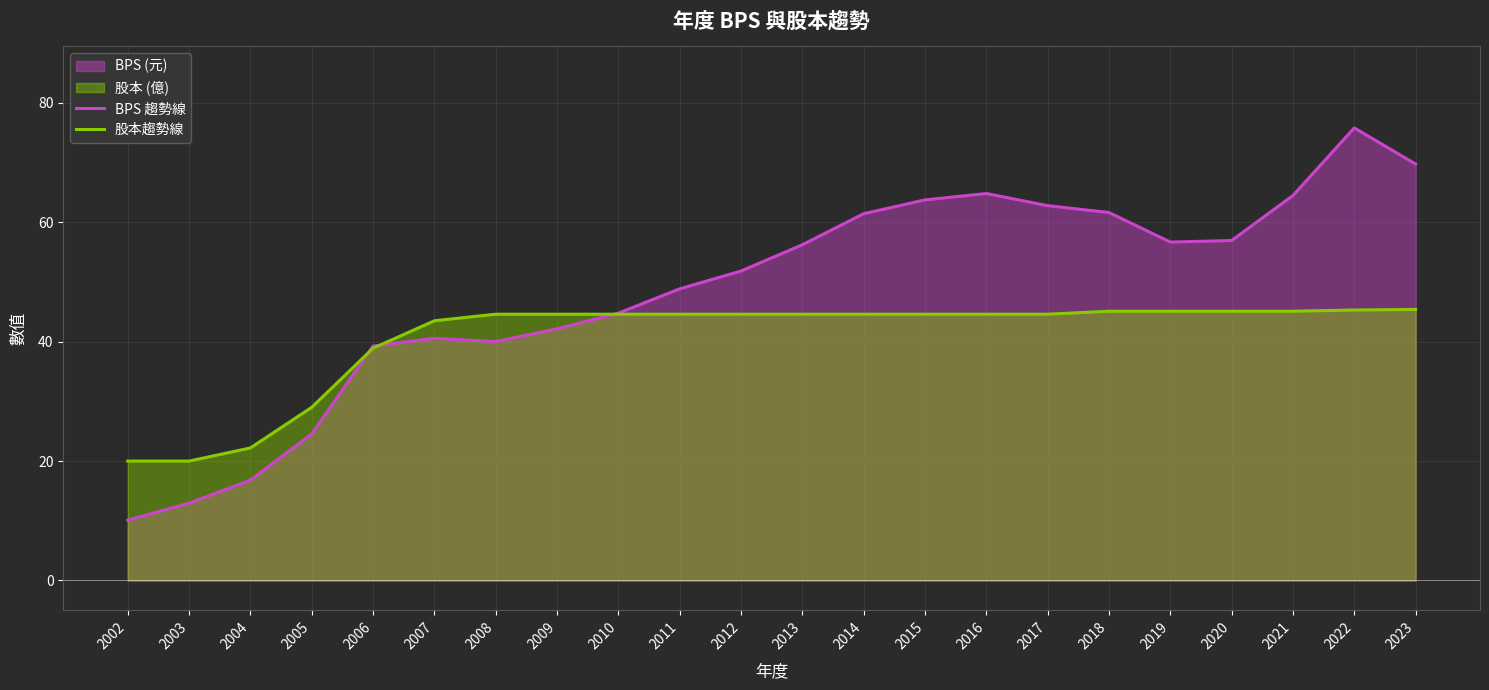

What is the value of the BPS 趨勢線 point at the 5th from the left?

39.3